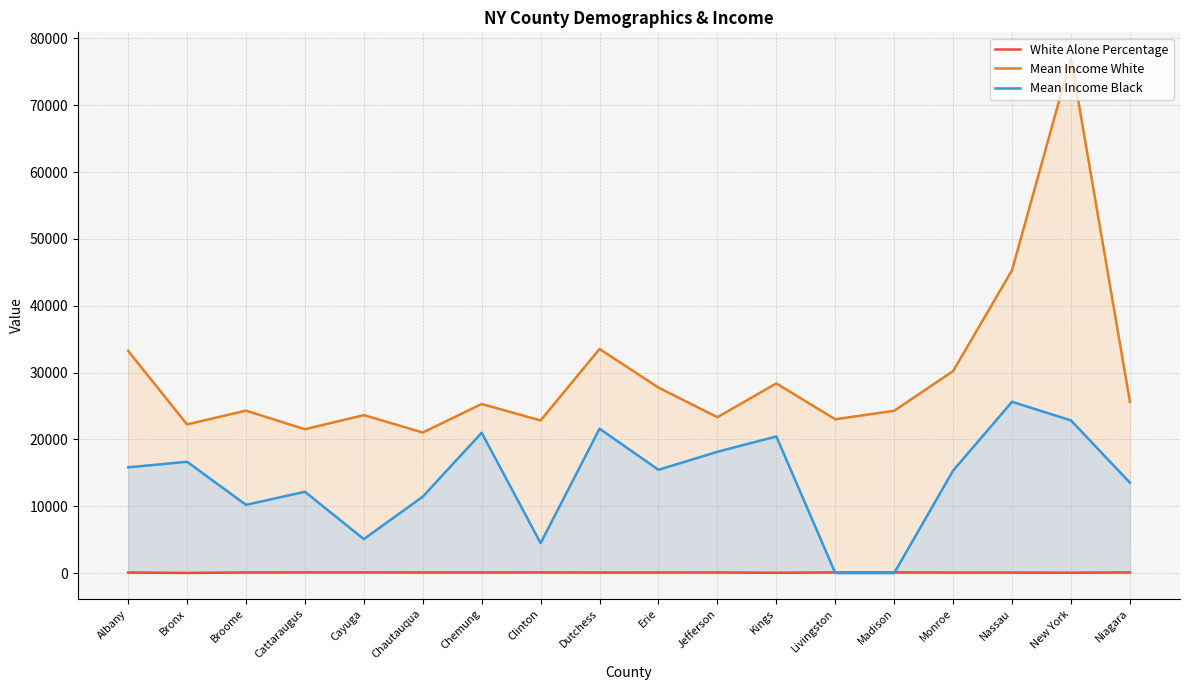

Reading left to right, what are all the values shown in this chart?

White Alone Percentage: 75.9	10.9	86.2	91.9	91.4	89.0	87.4	91.2	74.5	77.6	85.7	35.6	92.2	93.9	72.7	65.4	47.8	87.3
Mean Income White: 33241.0	22236.0	24295.0	21512.0	23627.0	21023.0	25289.0	22826.0	33524.0	27744.0	23314.0	28369.0	23001.0	24276.0	30222.0	45317.0	77052.0	25634.0
Mean Income Black: 15813.0	16645.0	10200.0	12155.0	5073.0	11424.0	20991.0	4468.0	21593.0	15443.0	18138.0	20435.0	0.0	0.0	15323.0	25622.0	22828.0	13518.0